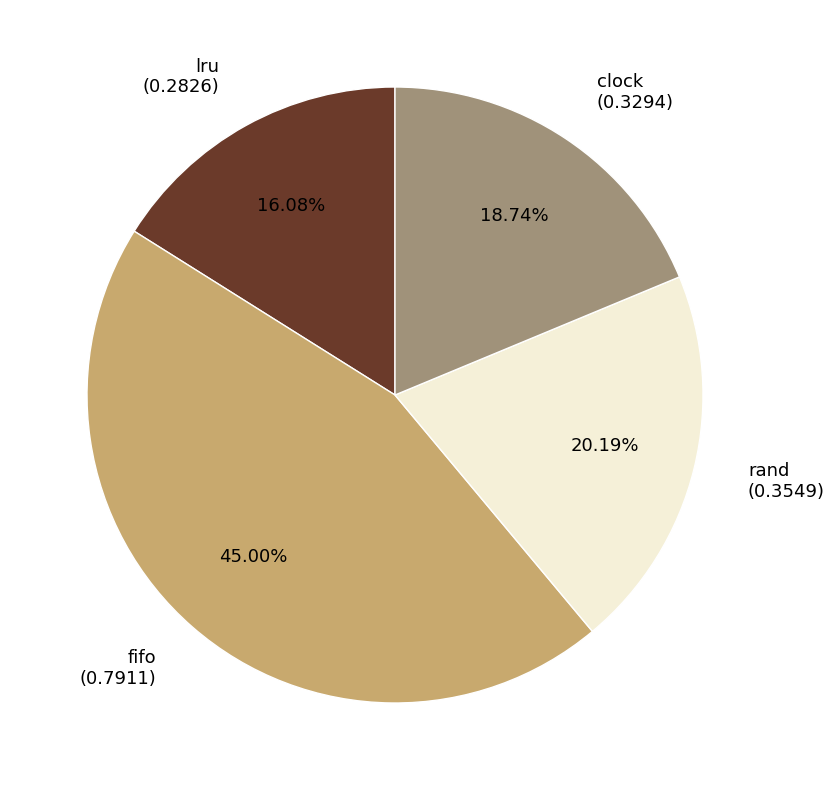

Count the number of slices in the pie.

4